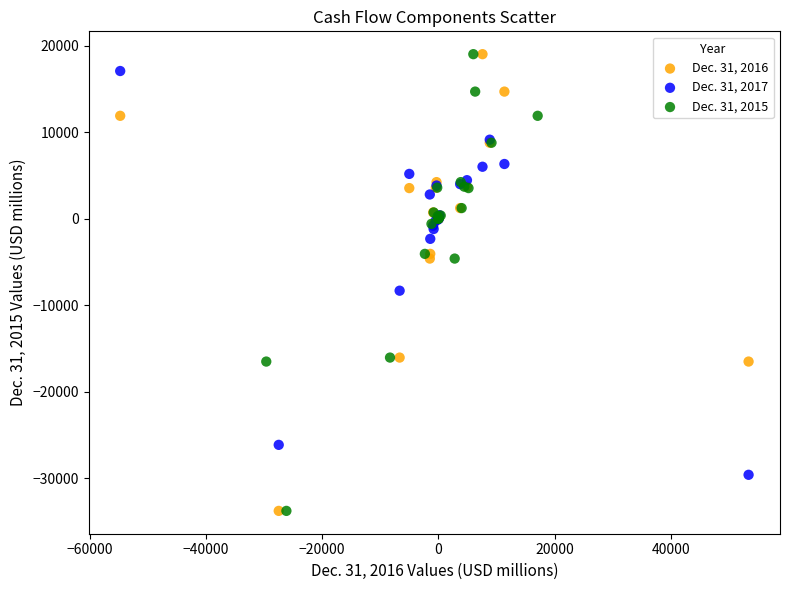

What are all the series names shown in the legend?

Dec. 31, 2016, Dec. 31, 2017, Dec. 31, 2015